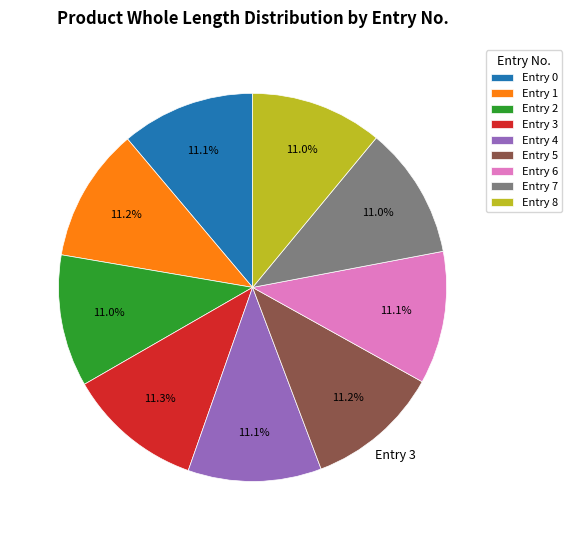

Does any single category account for the majority?

No